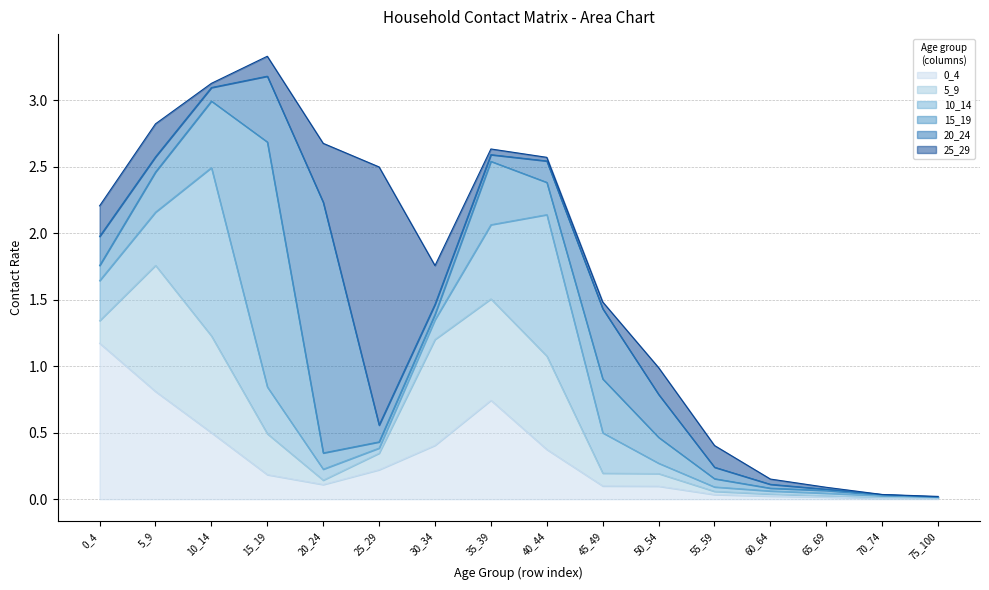

At how many categories does at least one series exceed 0?

16